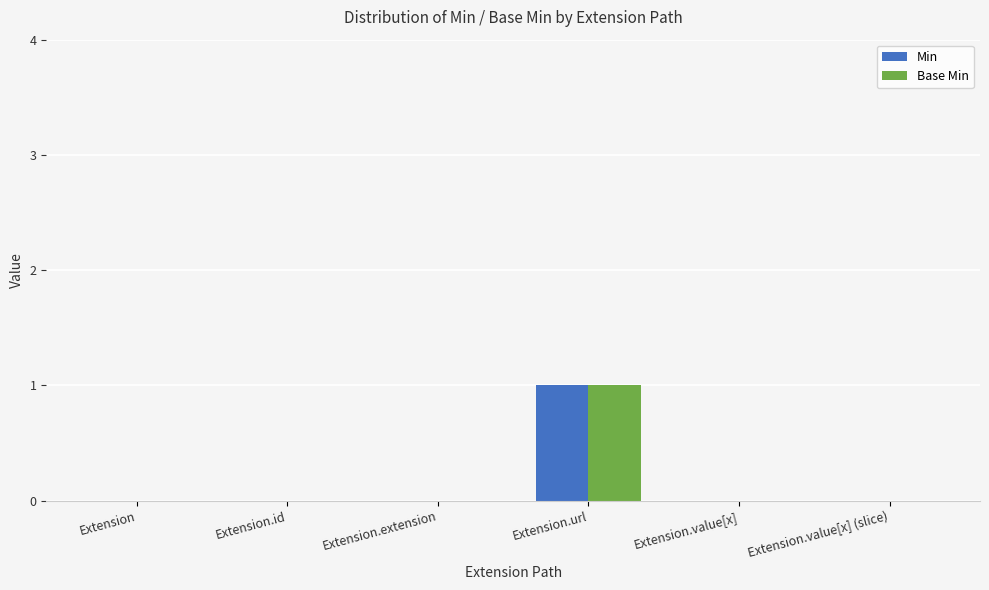

Is it true that Min equals 0 at Extension.extension?

True